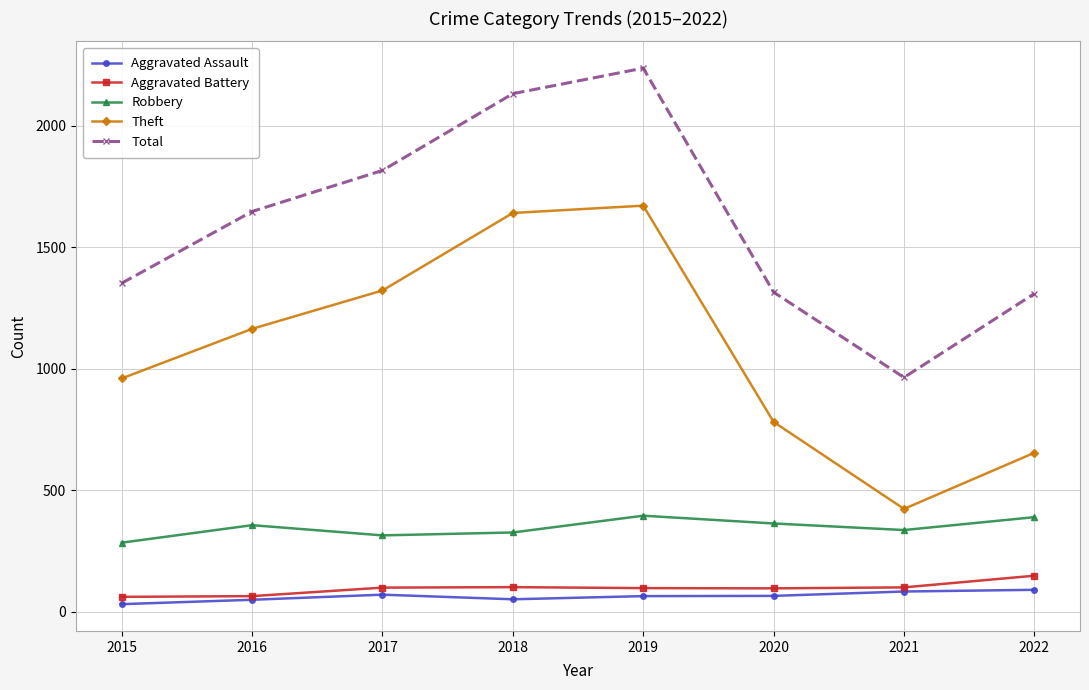

What is the maximum value shown in the chart?

2238